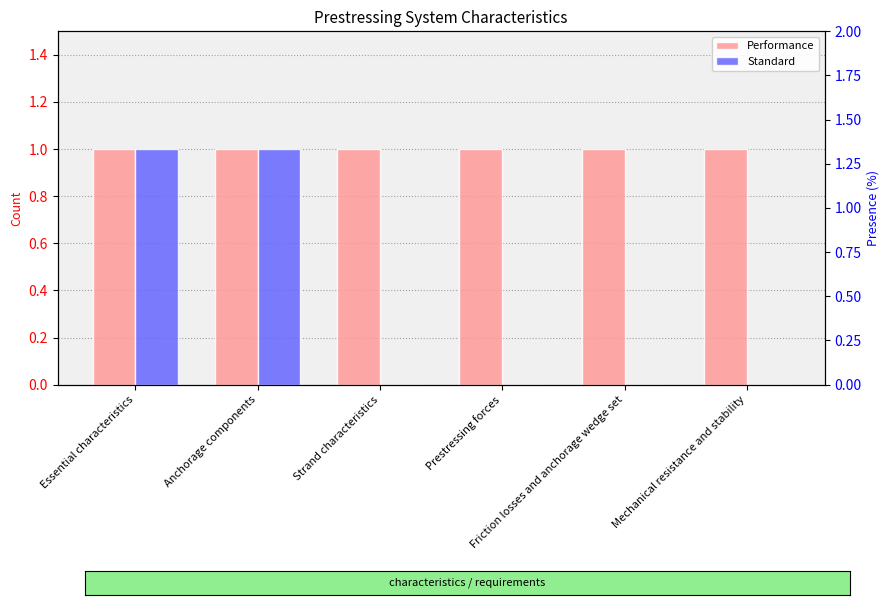

Which has a higher value, Strand characteristics or Friction losses and anchorage wedge set?

Strand characteristics